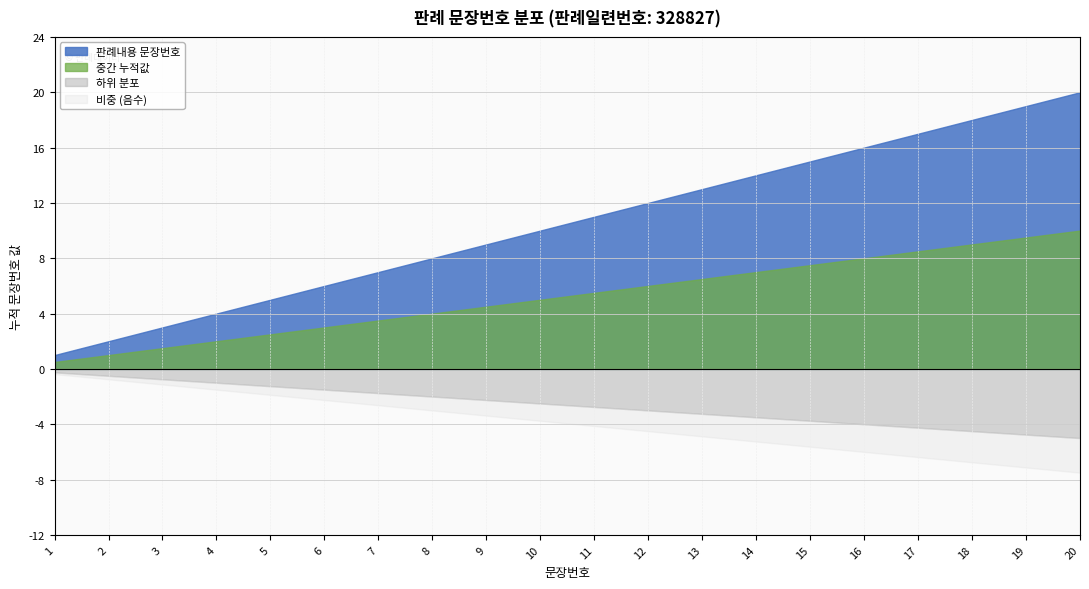

List the labels in order of value, smallest first.

1, 2, 3, 4, 5, 6, 7, 8, 9, 10, 11, 12, 13, 14, 15, 16, 17, 18, 19, 20